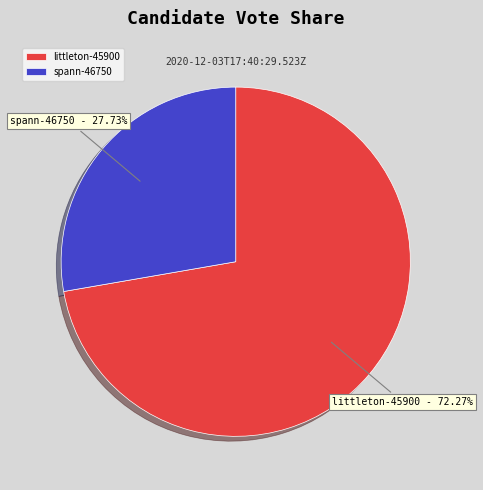

How much of the chart is everything except littleton-45900?

27.7%